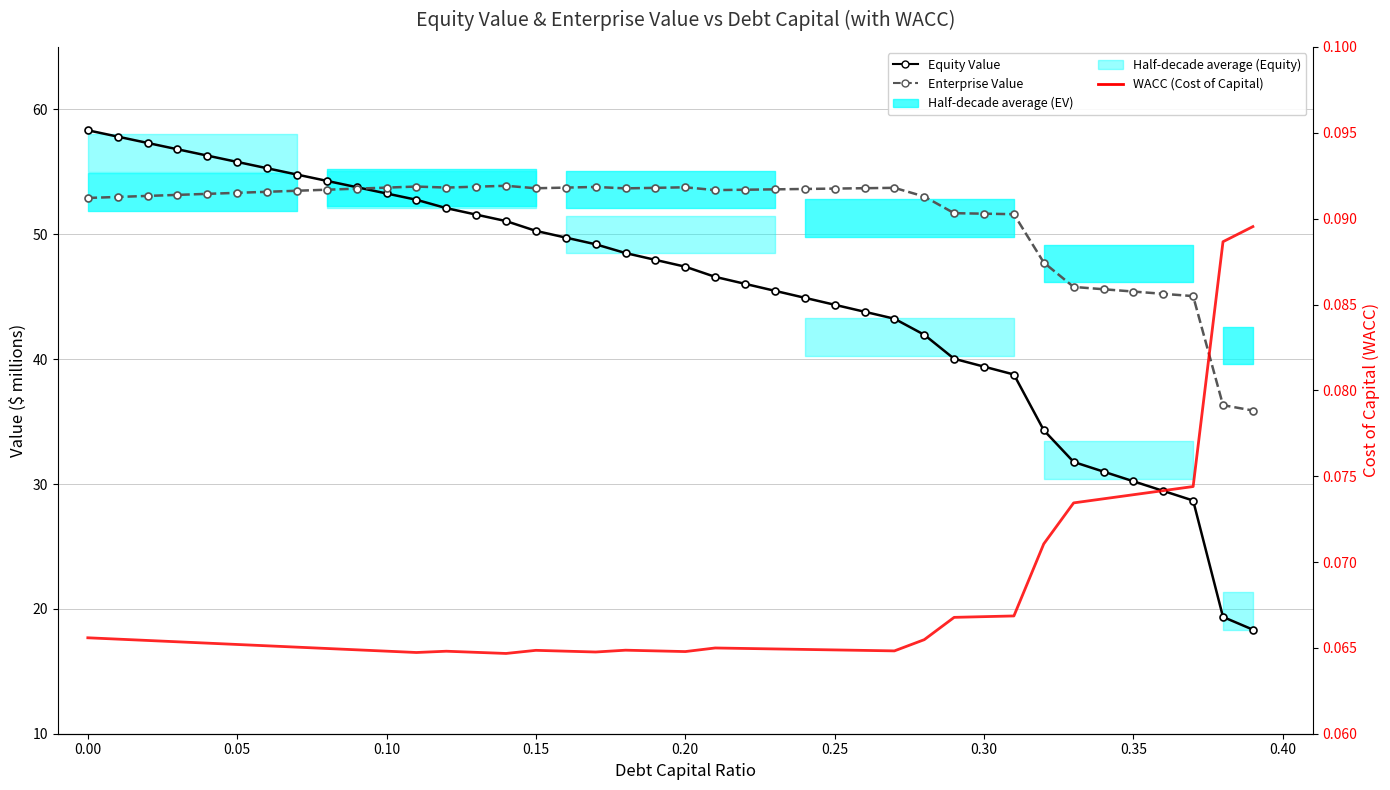

True or false: WACC (Cost of Capital) has a value of 0.1 at 0.25.

True